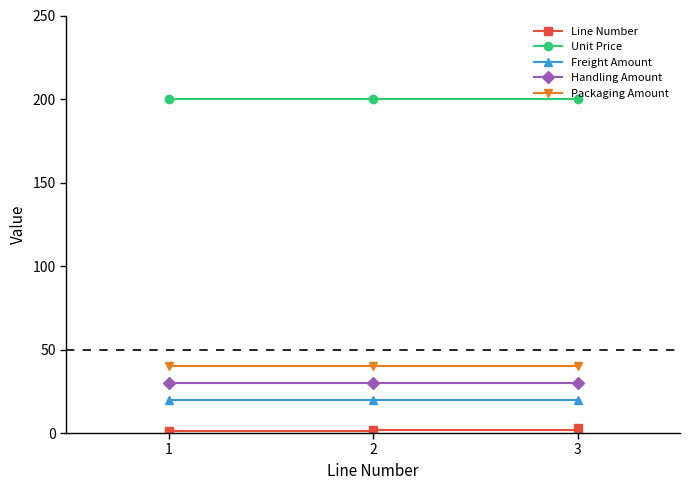

What is the highest value of the Freight Amount series?

20